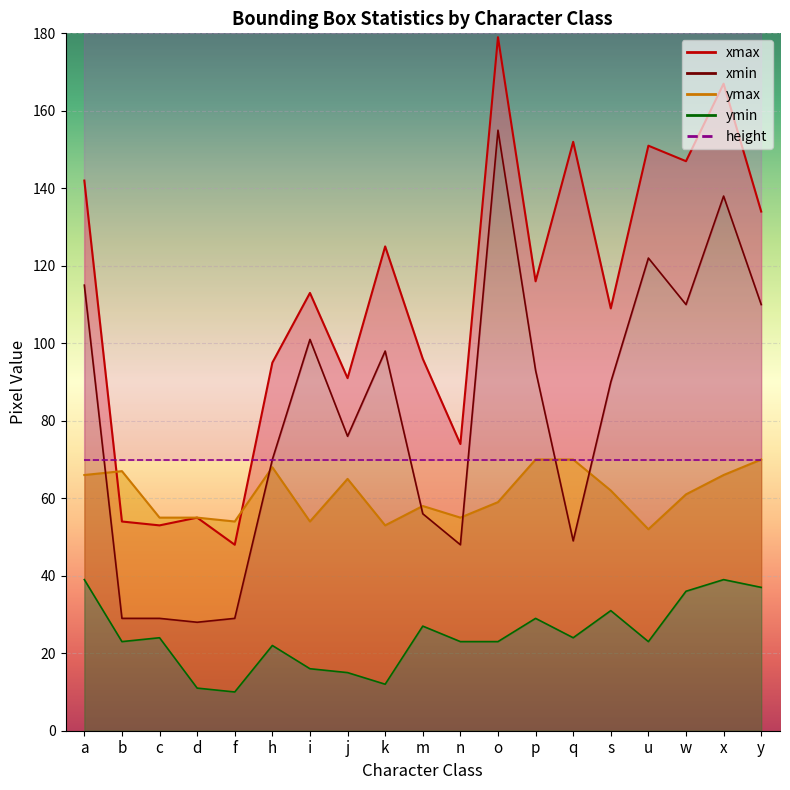

True or false: xmin has more than 0 interior local peaks.

True